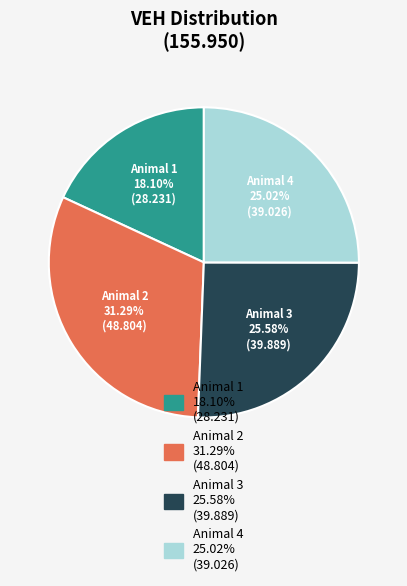

What is the smallest slice in the pie chart?

Animal 1